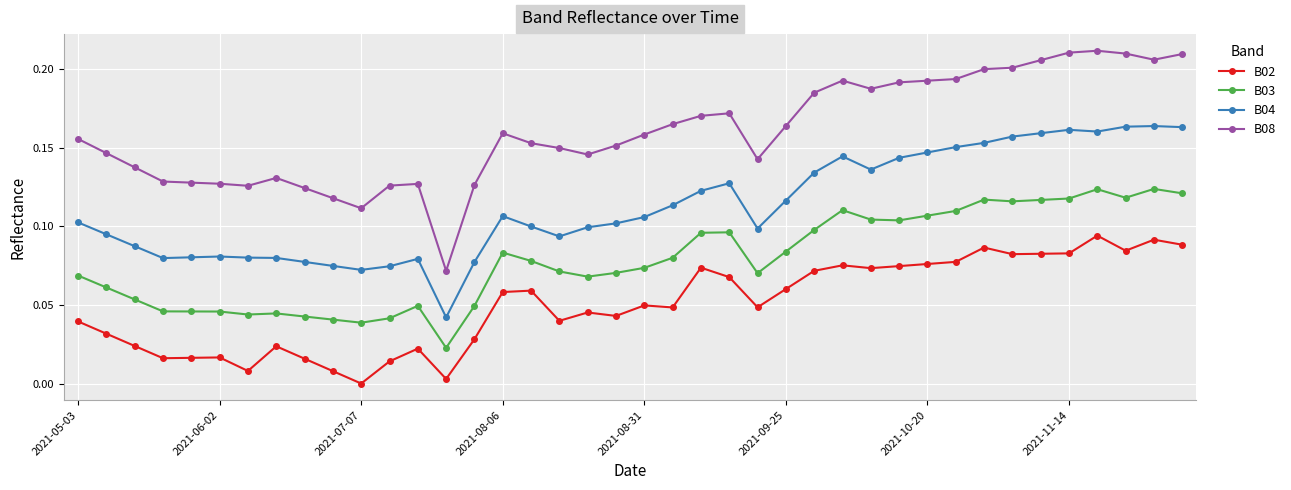

True or false: B08 and B04 cross at least once.

False